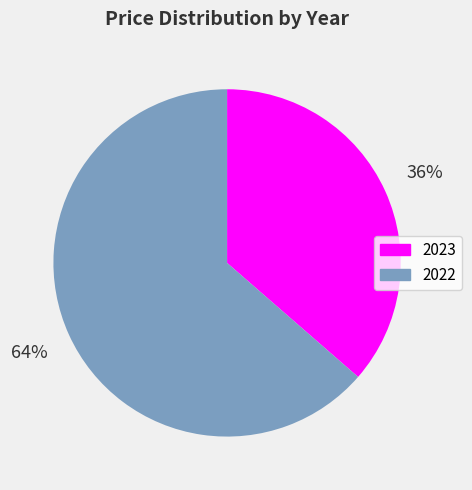

Which category has the smallest portion of the pie?

2023